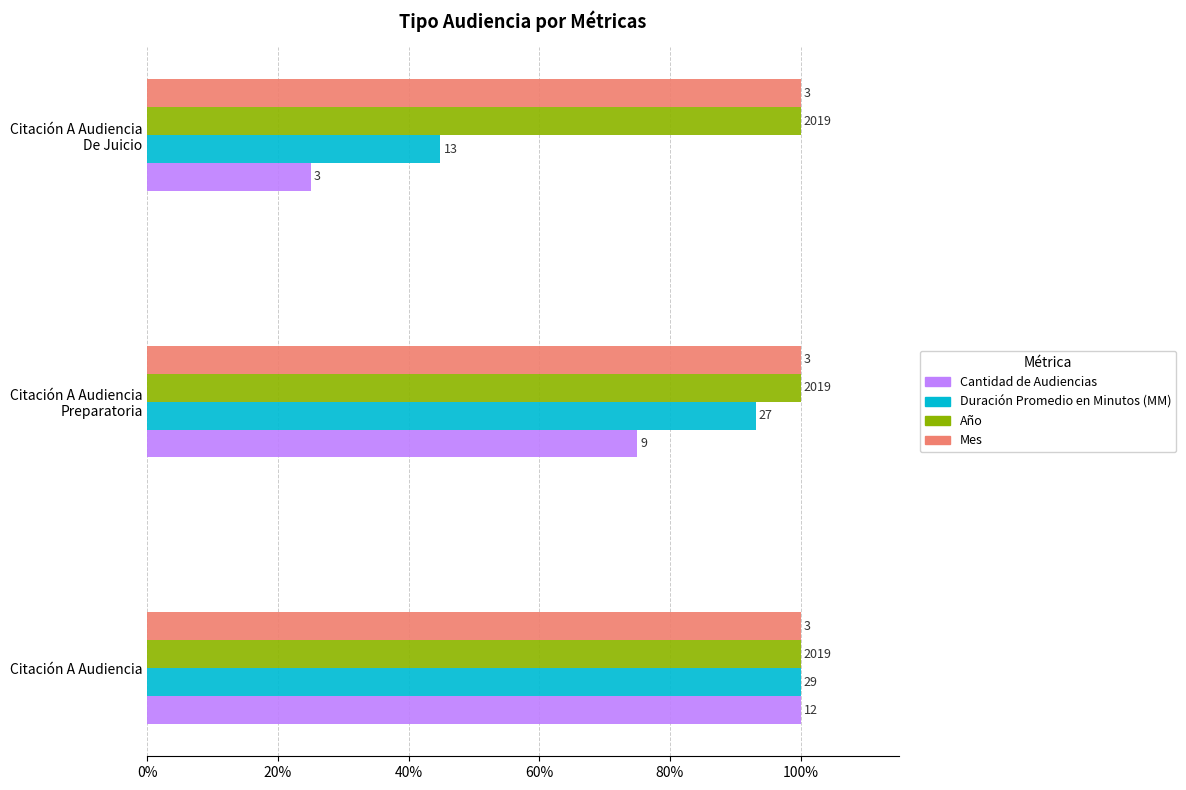

Which series has the largest range (max minus min)?

Cantidad de Audiencias